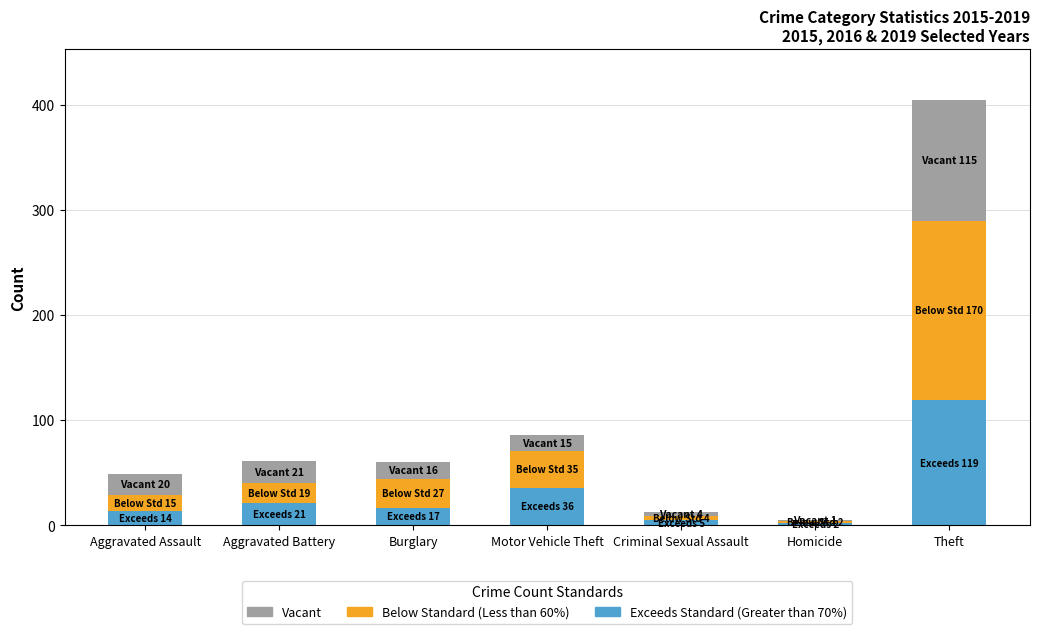

At which label does Exceeds Standard (Greater than 70%) reach its peak?

Theft